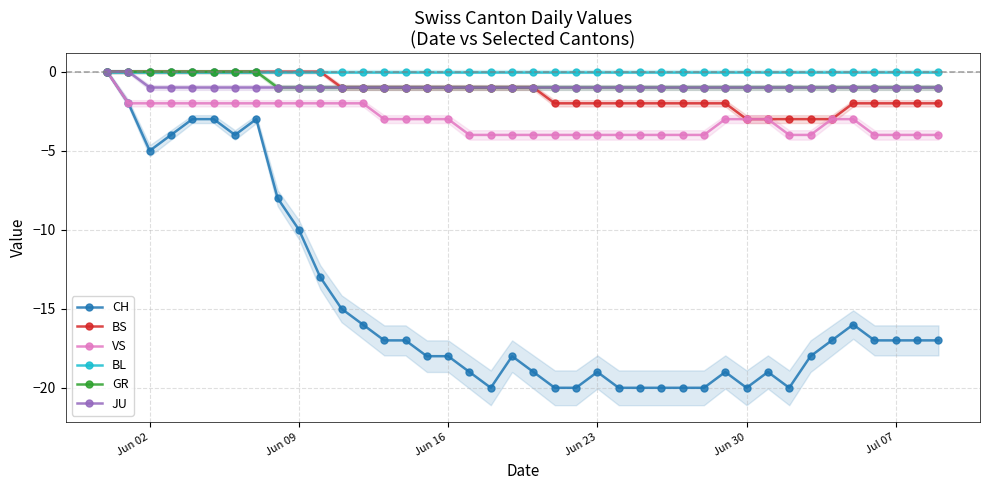

Is it true that VS equals -4 at Jun 23?

True